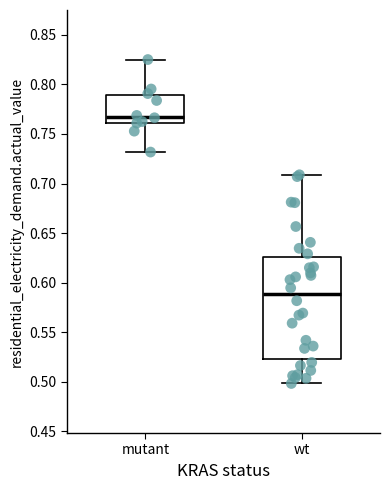

Reading left to right, read every box against the y-axis: the position of its median line, the range the box covers, and the ends of its whiskers. The values are not printed on the chart, so give them approximately, as read against the axis.

mutant: median 0.770, box 0.760 to 0.790, whiskers 0.730 to 0.825
wt: median 0.590, box 0.525 to 0.625, whiskers 0.500 to 0.710